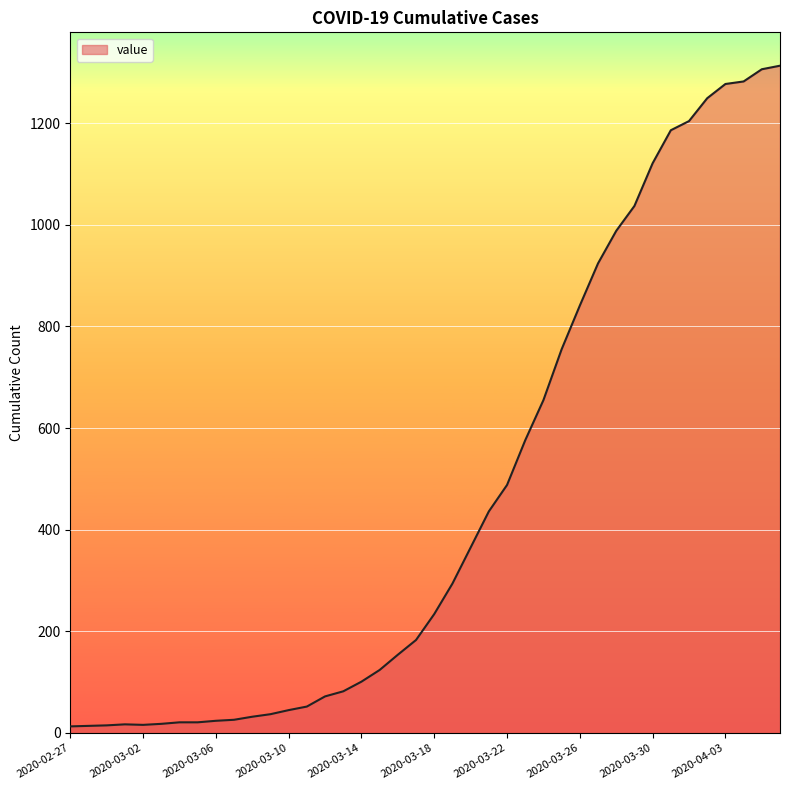

What is the greatest value displayed?

1313